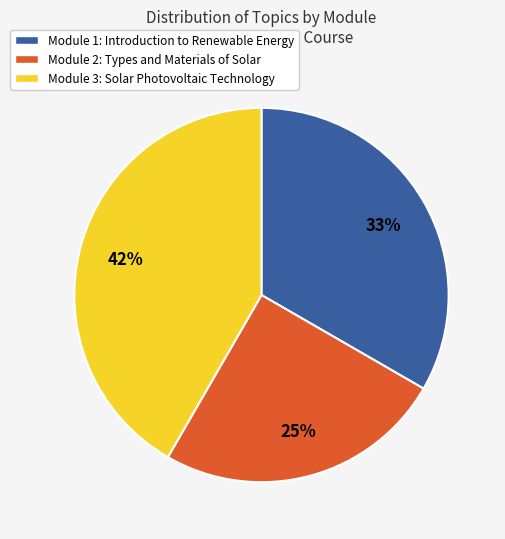

Rank the categories by value from lowest to highest.

Module 2: Types and Materials of Solar, Module 1: Introduction to Renewable Energy, Module 3: Solar Photovoltaic Technology